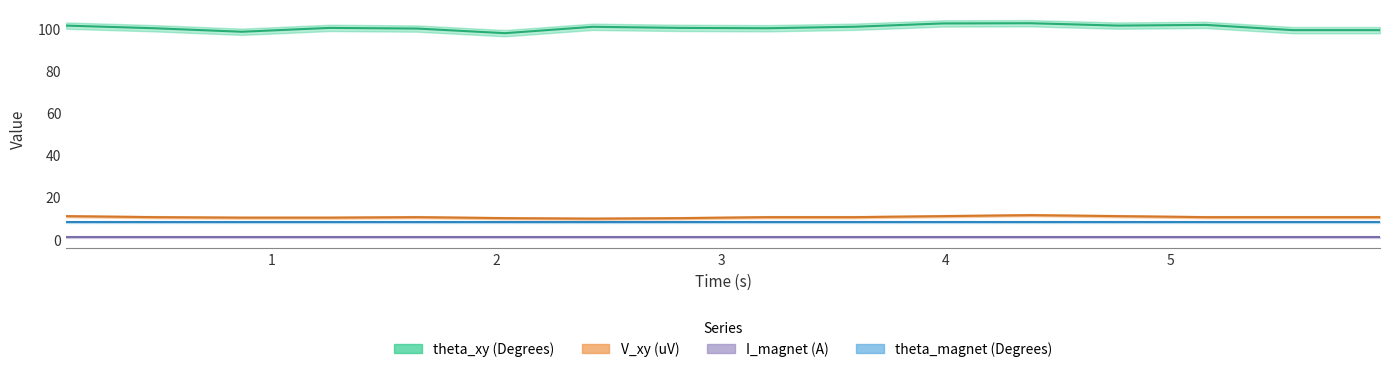

Between 2.4295047 and 1.6495913, which is larger?

2.4295047